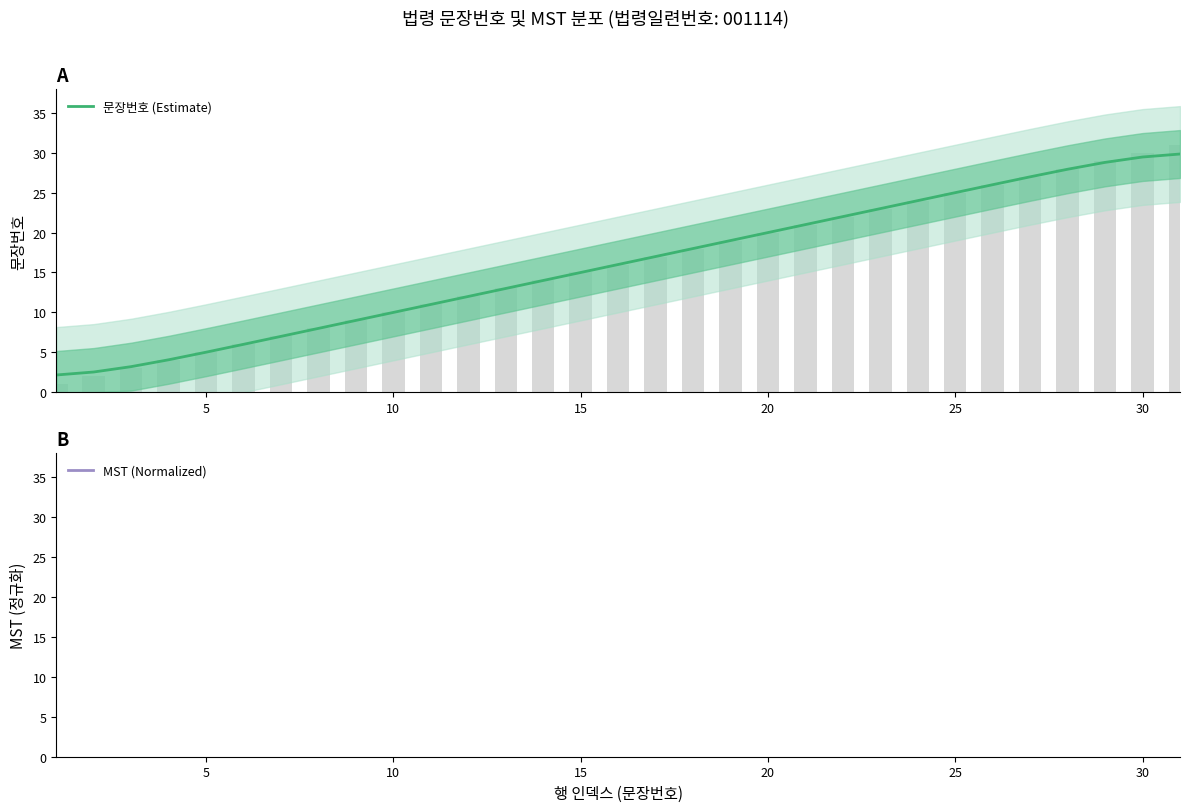

What is the average value of the 문장번호 (Estimate) series?

16.0